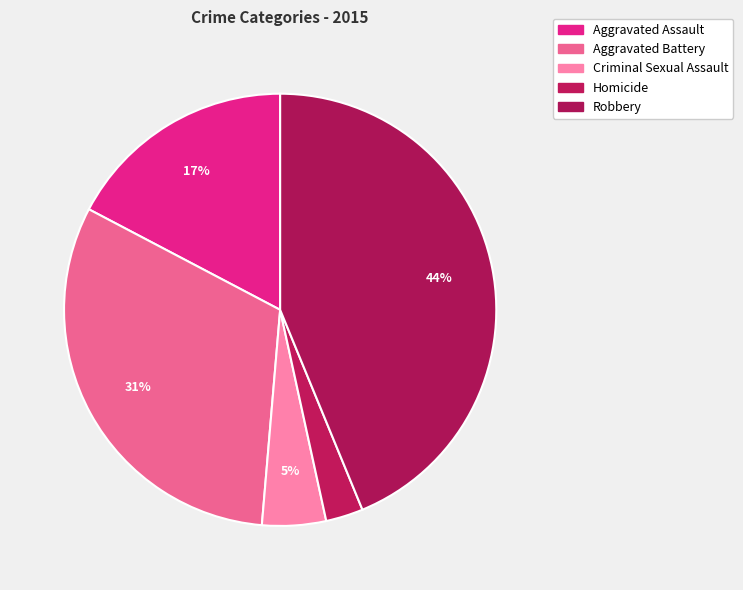

To the nearest percent, what is the average slice percentage?

20%